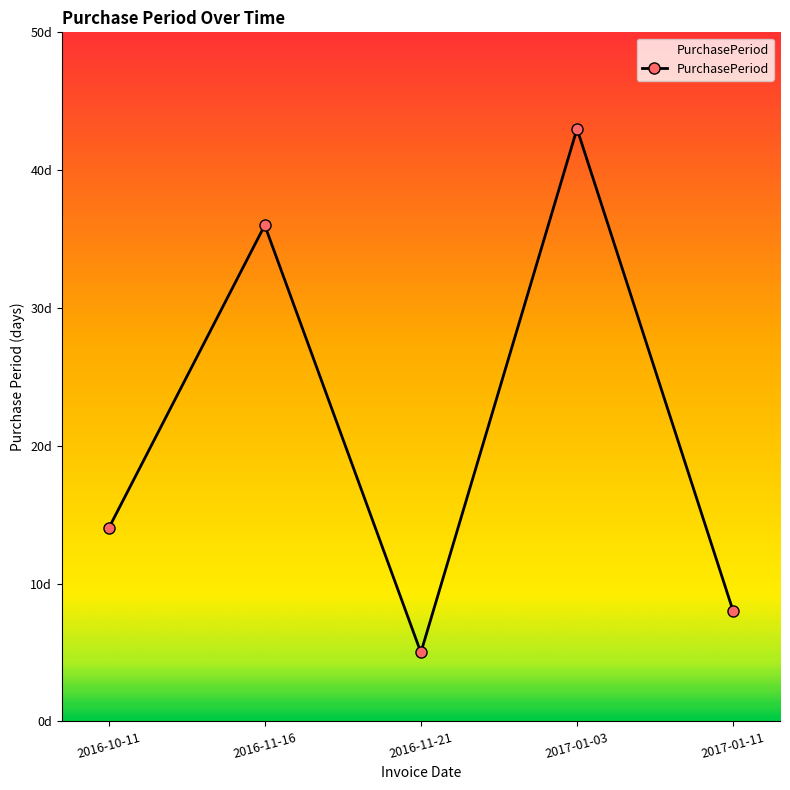

What is the smallest value displayed?

5